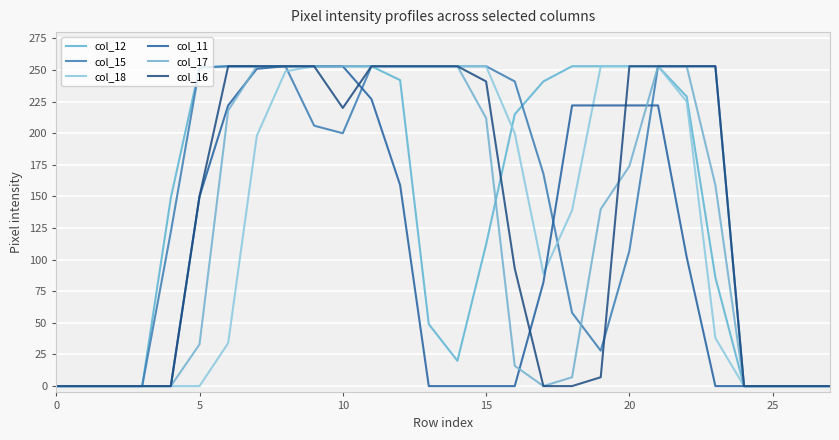

Does the chart display data point markers on the line(s)?

No